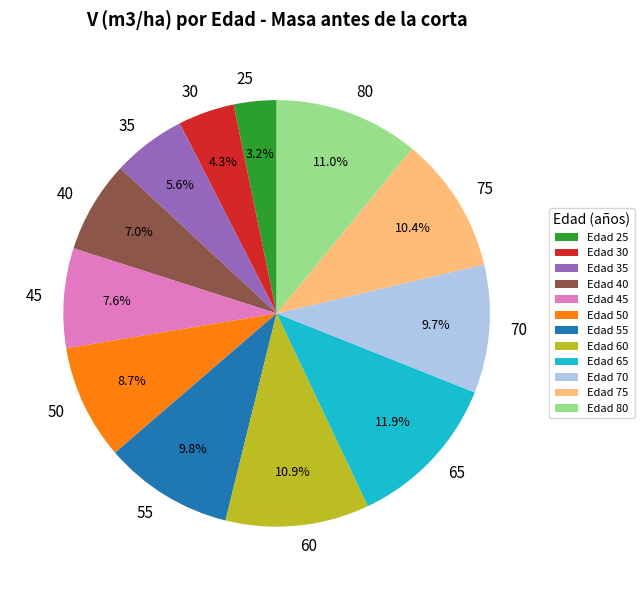

Does any single category account for the majority?

No